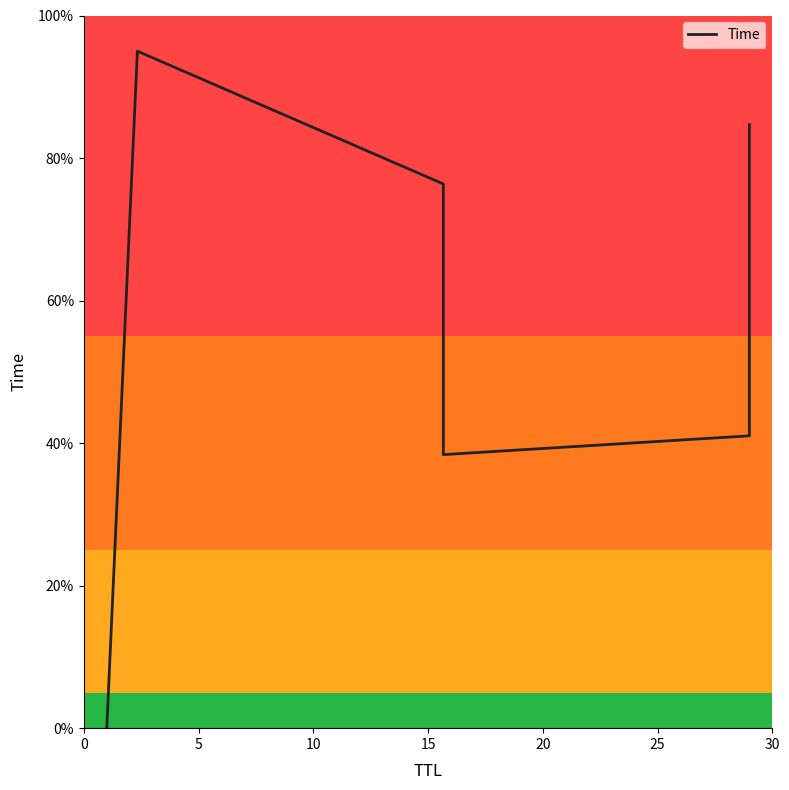

What is the value of the 6th point from the left?

84.7